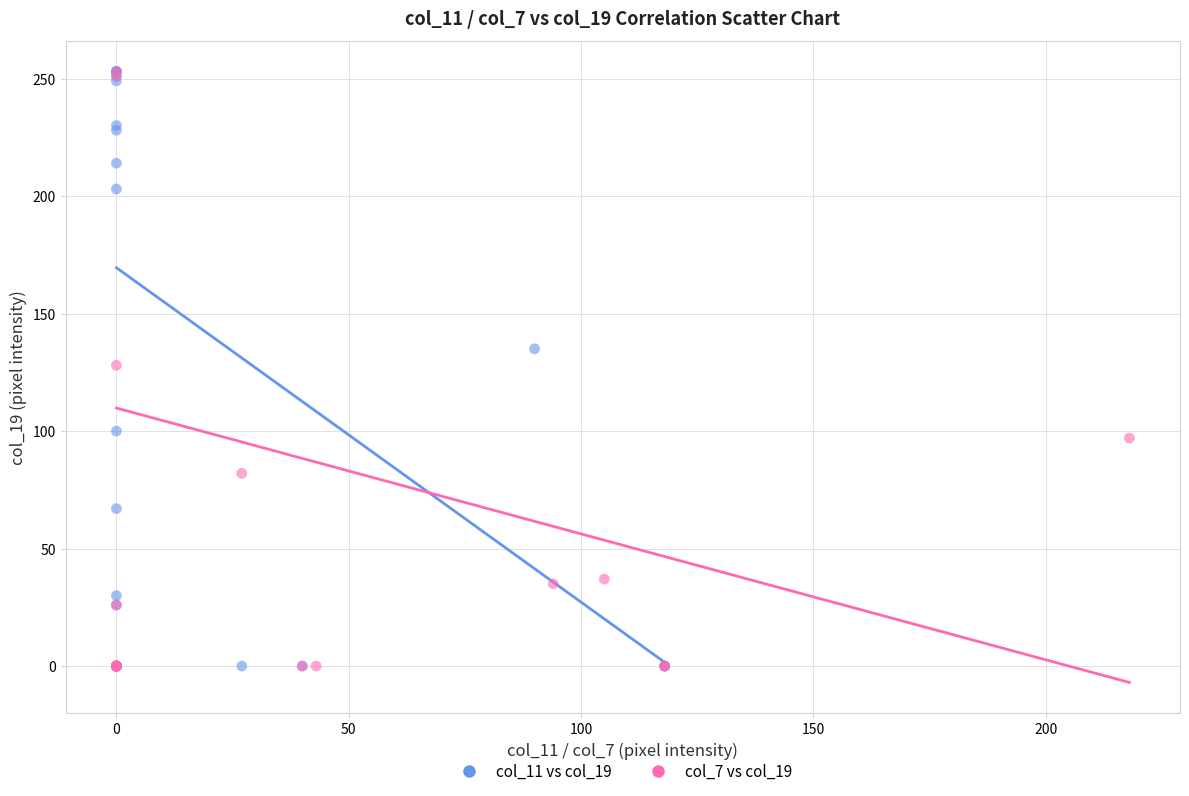

What are all the series names shown in the legend?

col_11 vs col_19, col_7 vs col_19